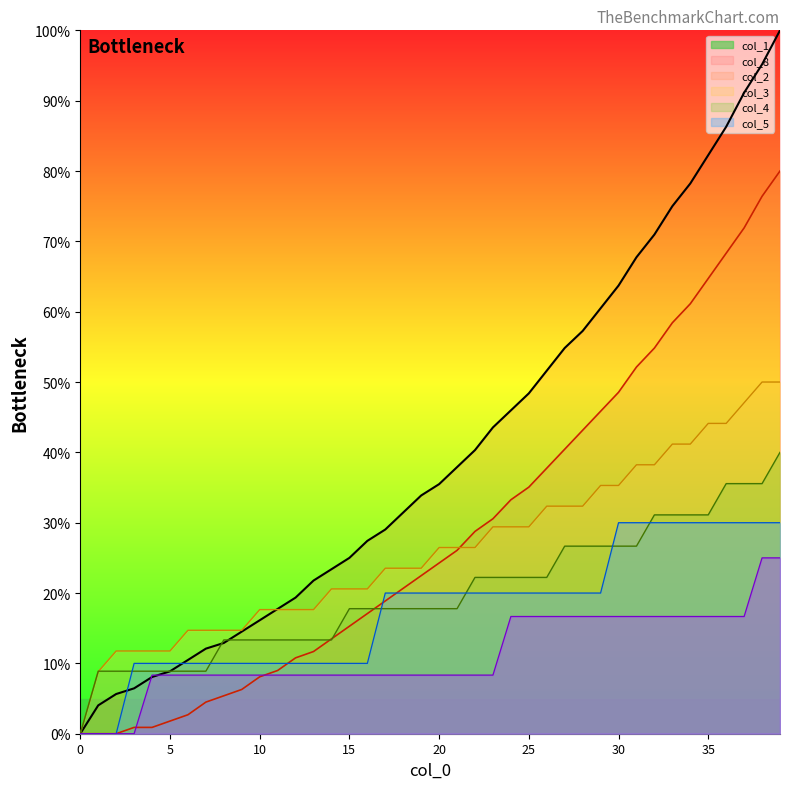

What is the greatest value displayed?

100.0